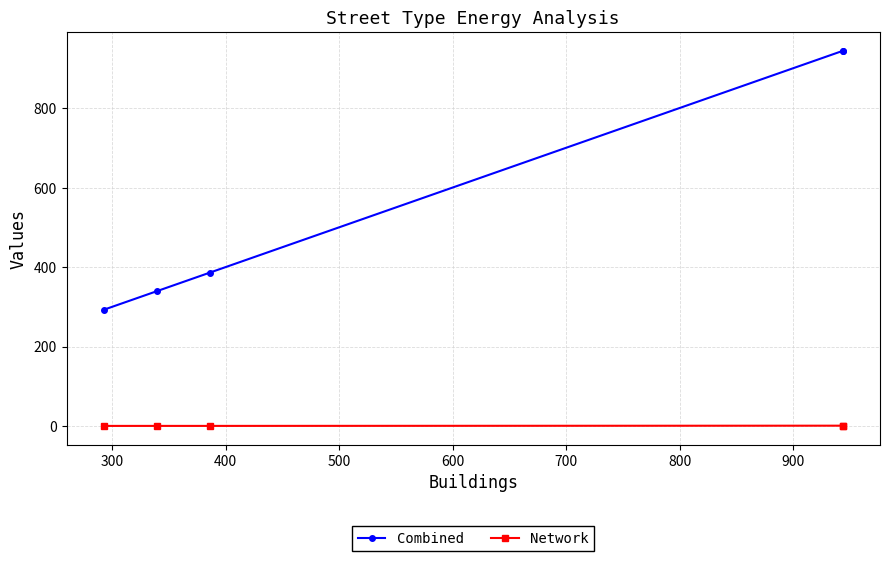

The value of Combined at 500 is 1435.7. True or false?

False